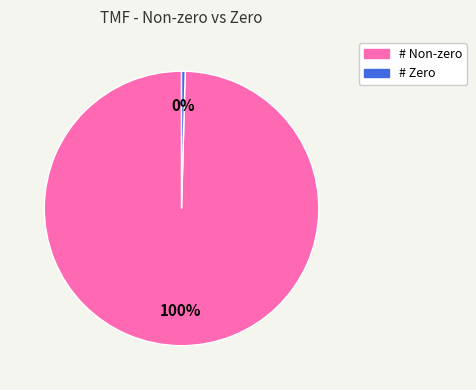

True or false: # Zero accounts for 0% of the total.

True